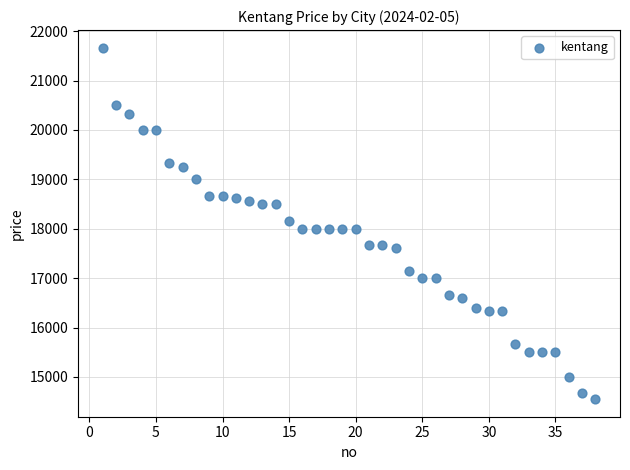

What is the range of Y values (max minus min)?

7116